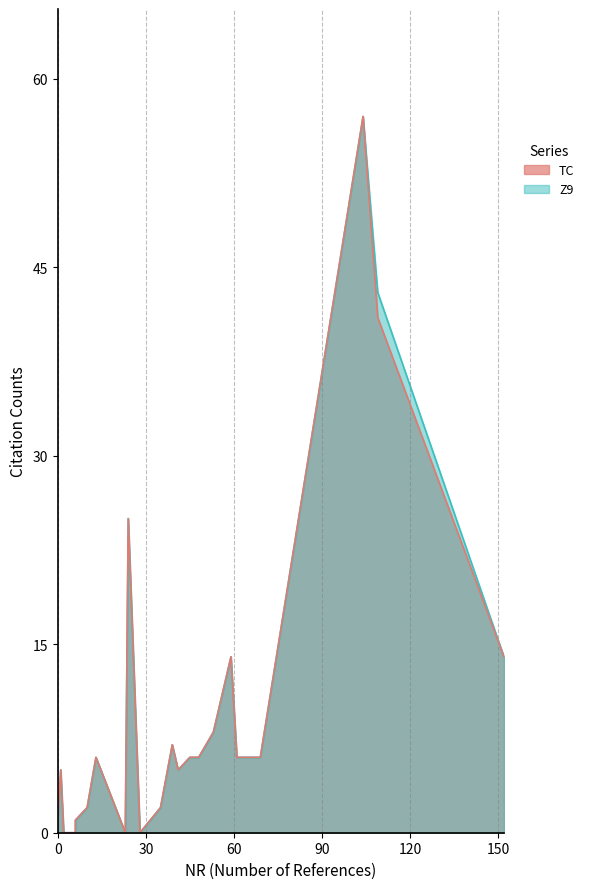

The value of TC at 53 is 11. True or false?

False